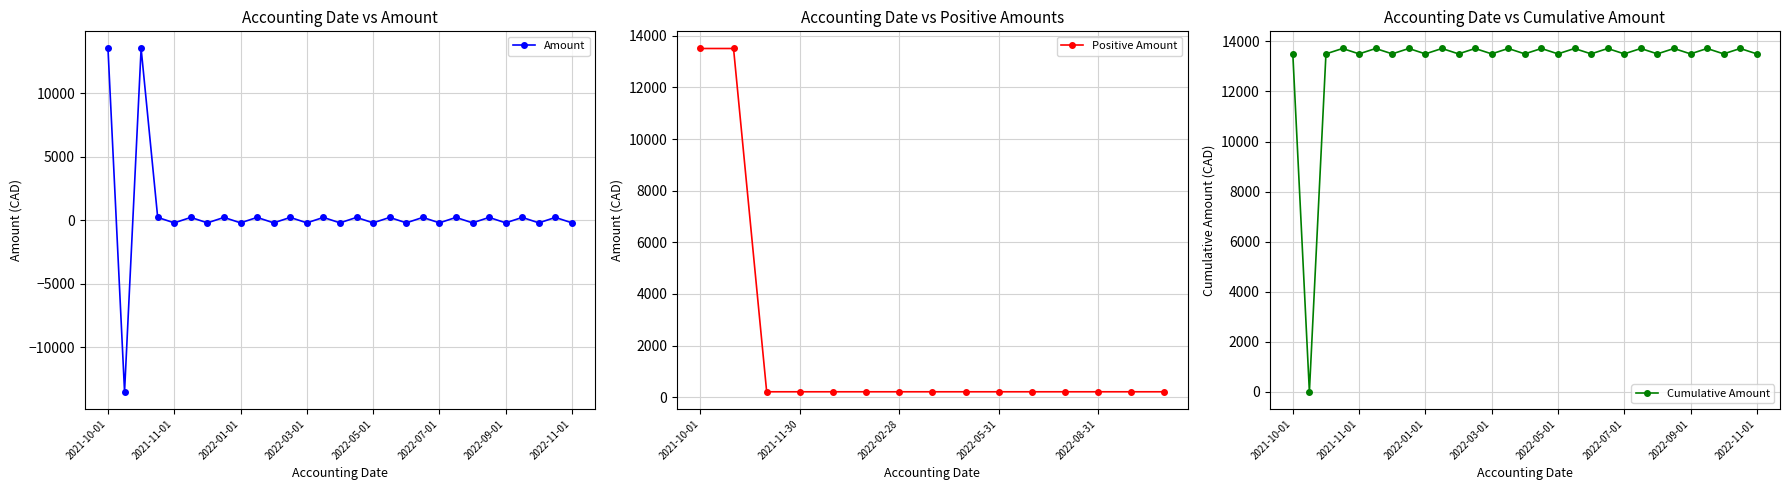

Reading left to right, what are all the values shown in this chart?

13503.5	-13503.5	13503.5	214.7	-214.7	214.7	-214.7	214.7	-214.7	214.7	-214.7	214.7	-214.7	214.7	-214.7	214.7	-214.7	214.7	-214.7	214.7	-214.7	214.7	-214.7	214.7	-214.7	214.7	-214.7	214.7	-214.7